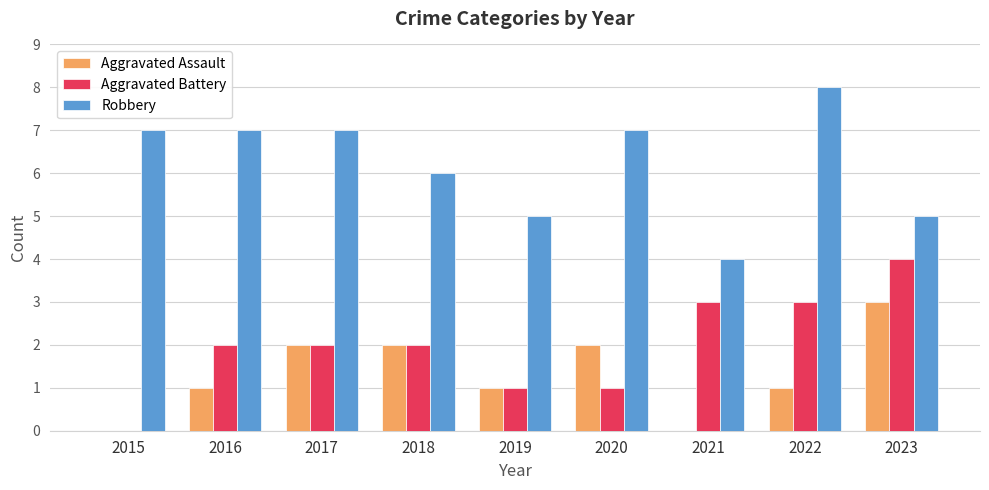

How many distinct data groups are displayed?

3